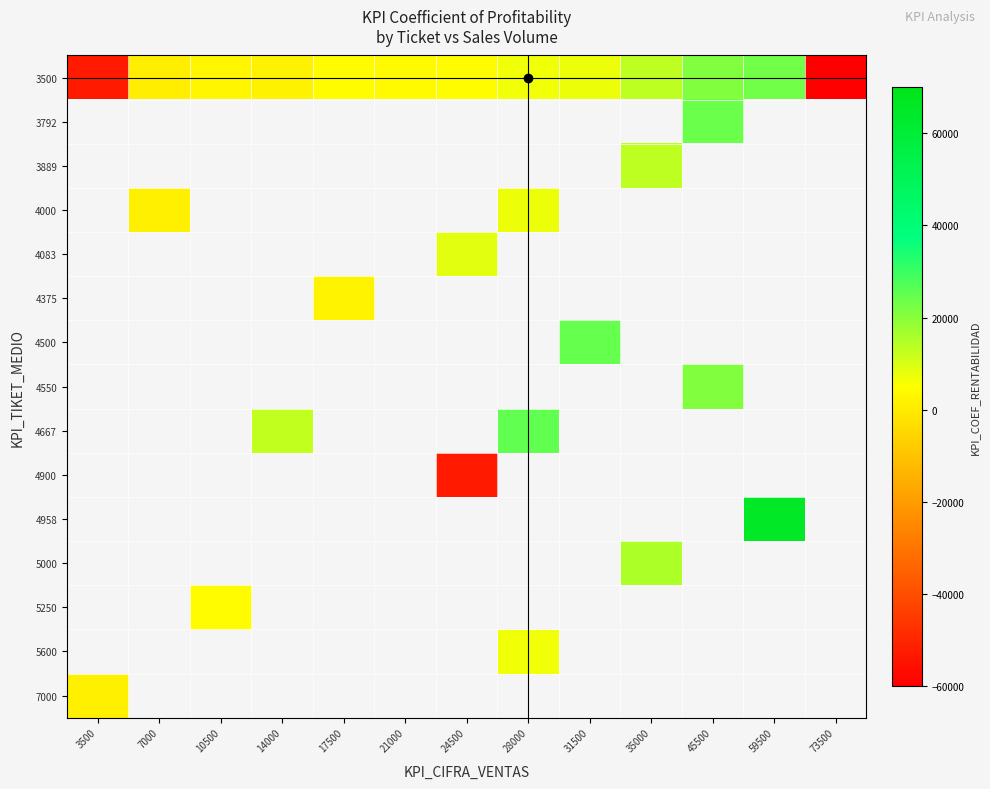

Which category has the lowest value across all series?

73500